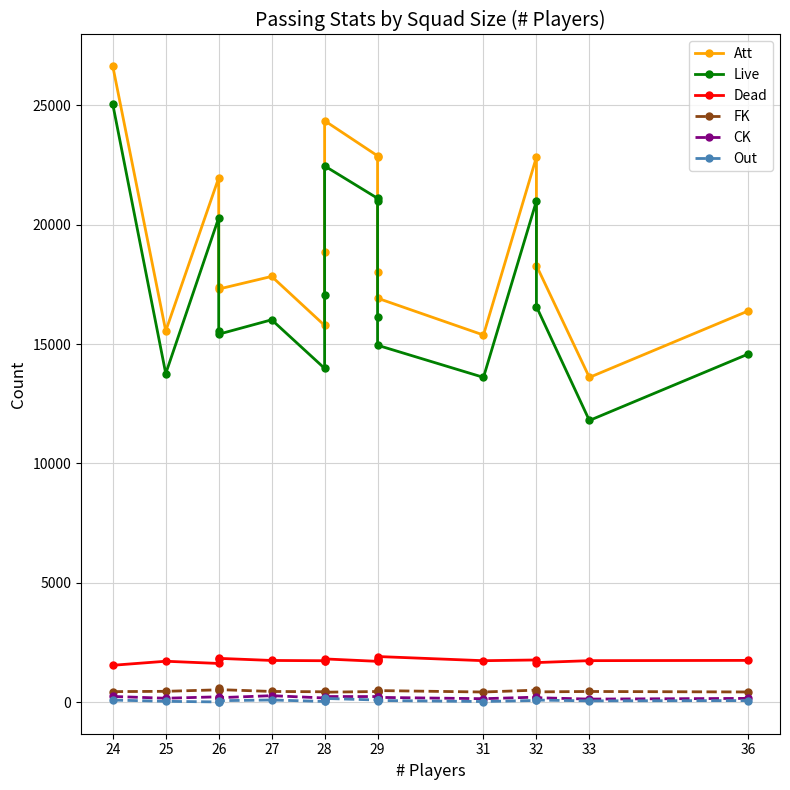

True or false: Live and CK intersect in this chart.

False